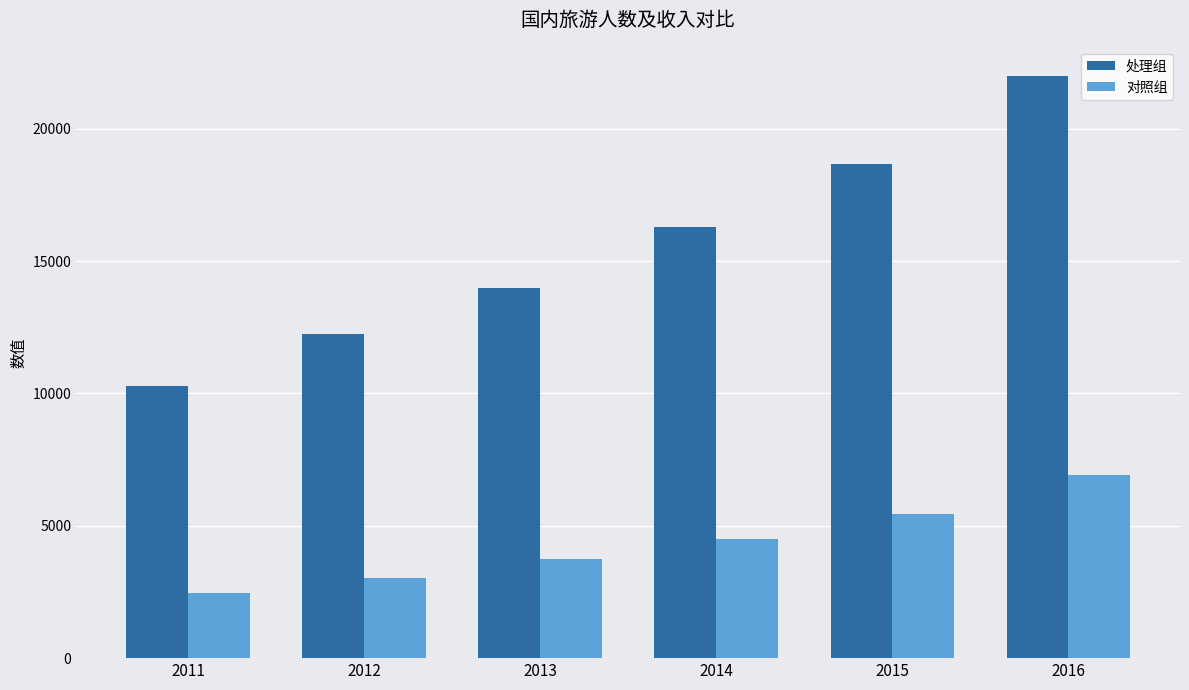

What is the spread (max minus min) of values at 2016?

15057.9